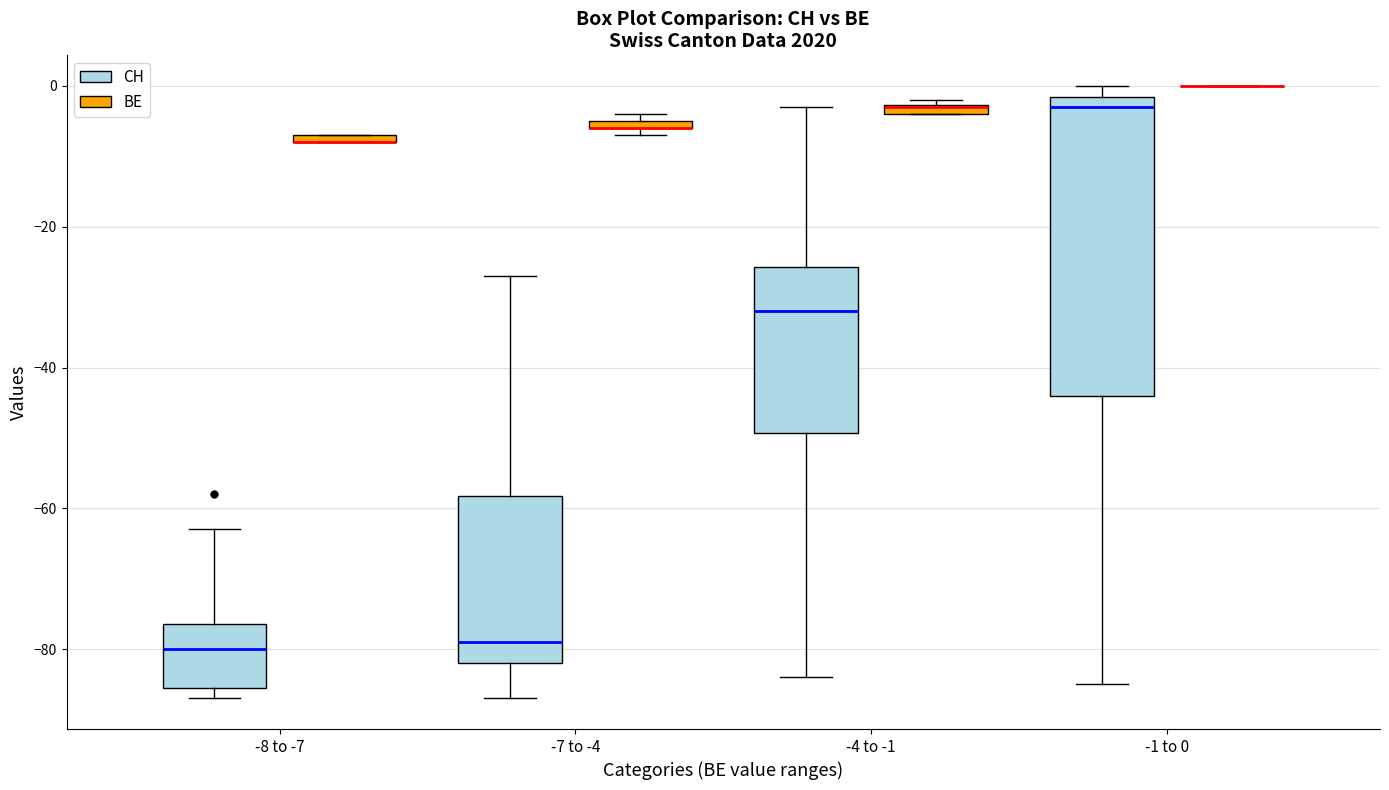

Where is the upper edge of the box for -8 to -7 (CH) on the y-axis? The values are not printed on the chart, so give them approximately, as read against the axis.

-76